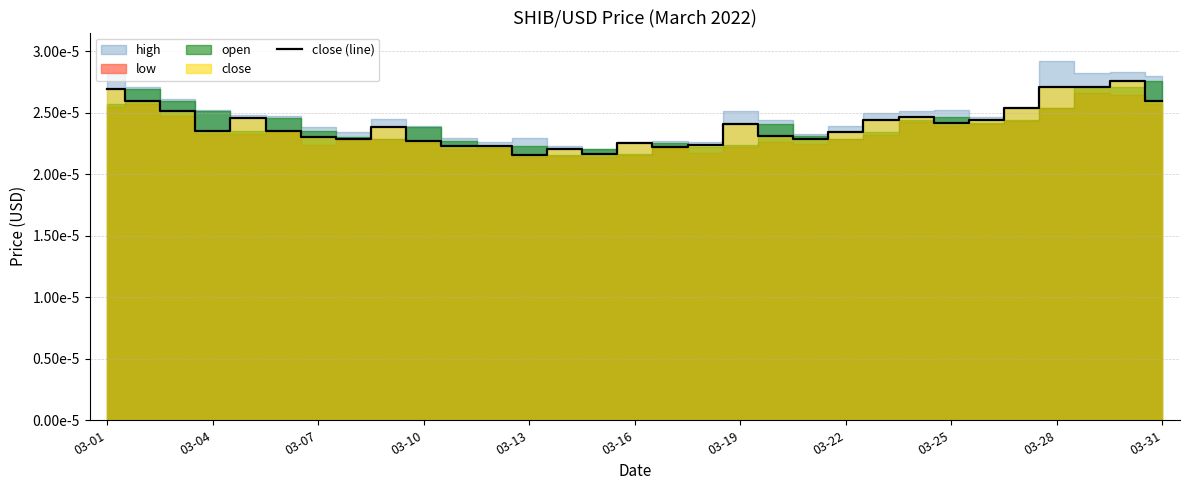

Does the chart have visible grid lines?

Yes